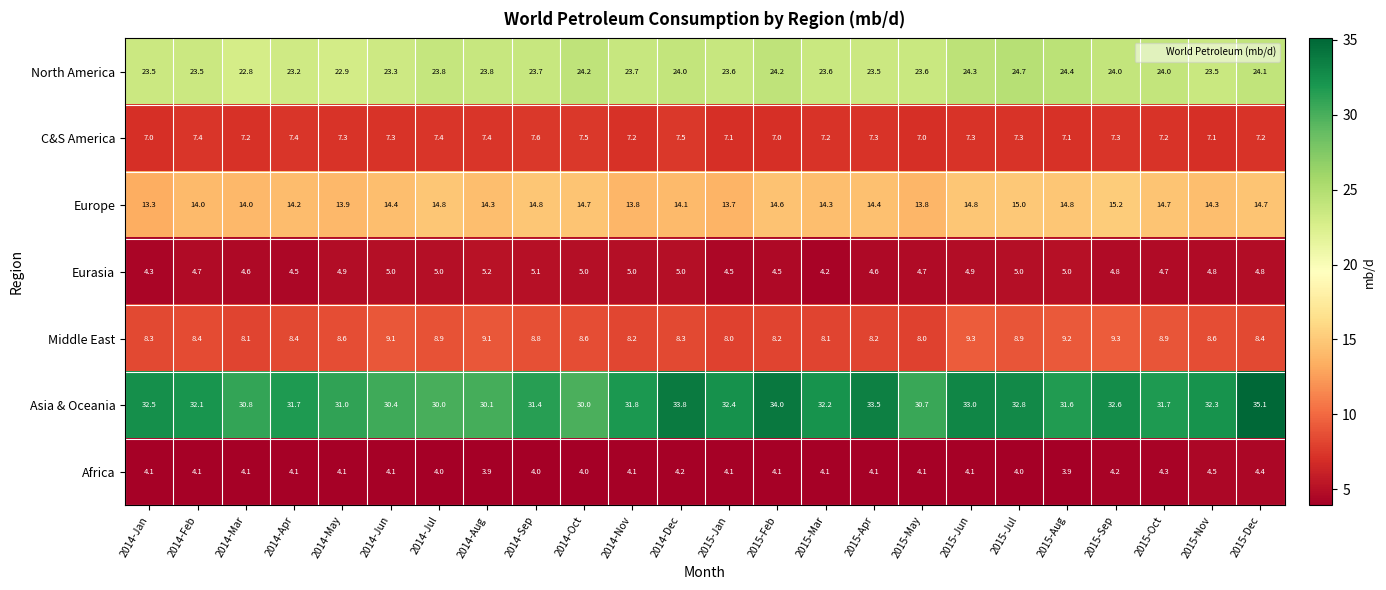

What is the average value of the Africa series?

4.1